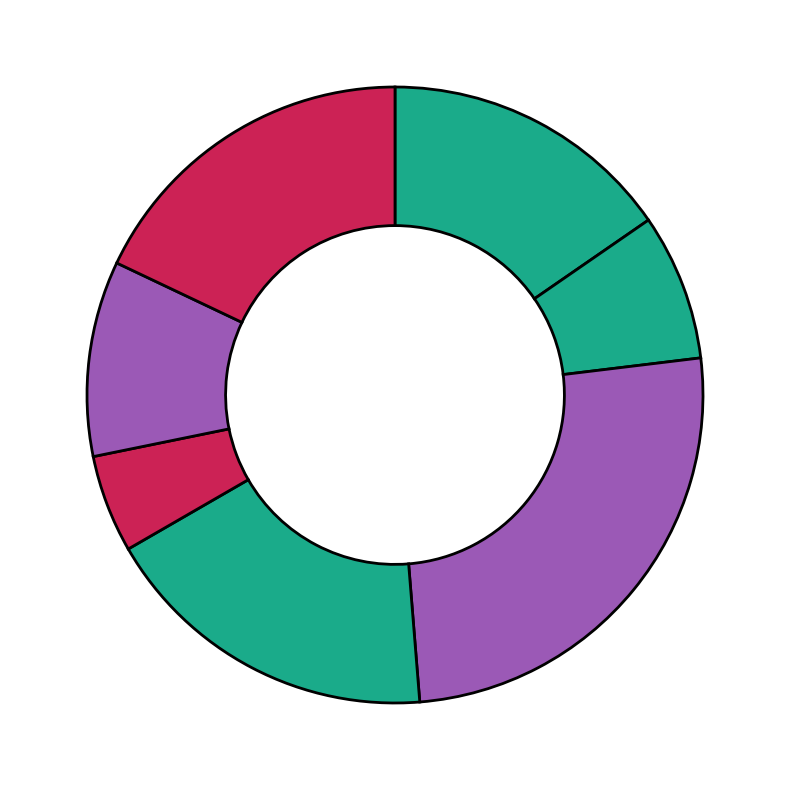

Rank the categories by value from highest to lowest.

116640791, 116640794, 116640803, 116640785, 116640800, 116640788, 116640797